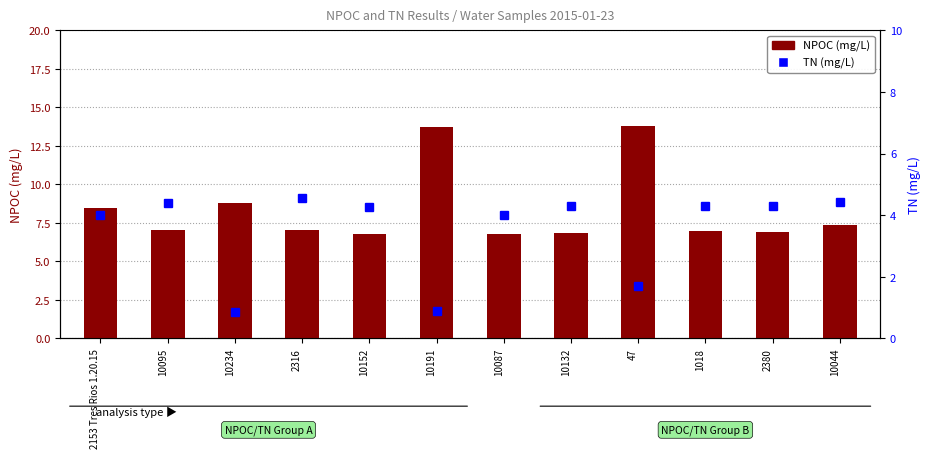

Is it true that NPOC (mg/L) equals 3.8 at 2316?

False